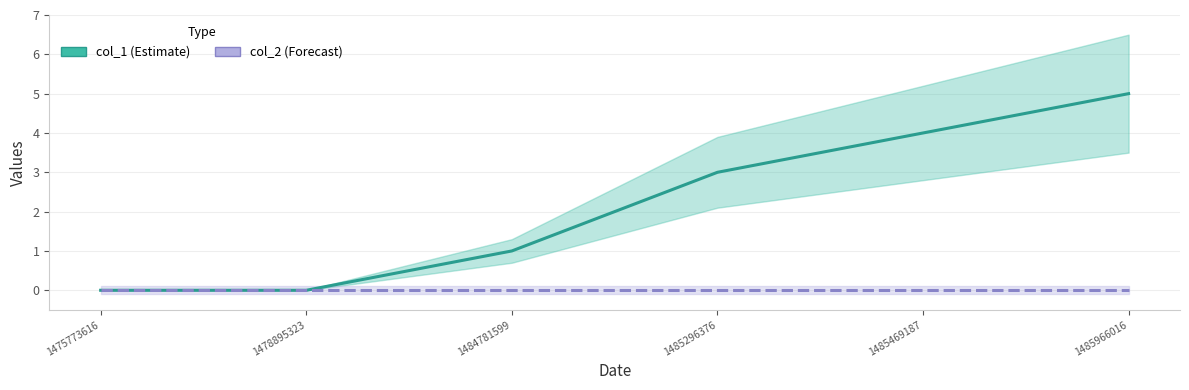

True or false: col_2 has more than 1 interior local peaks.

False